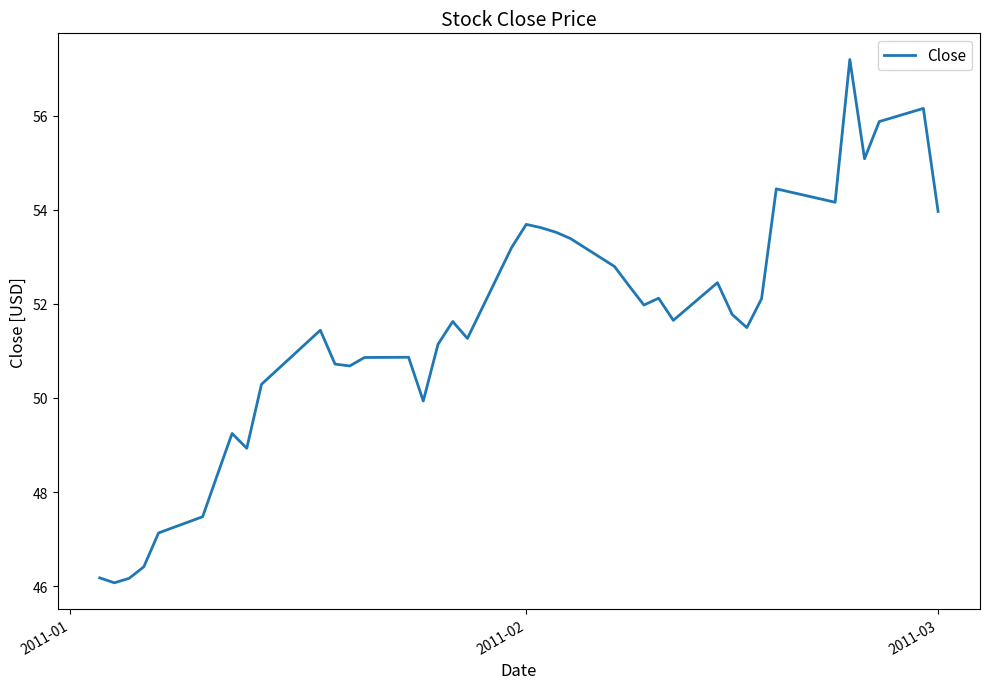

What is the maximum value shown in the chart?

57.2